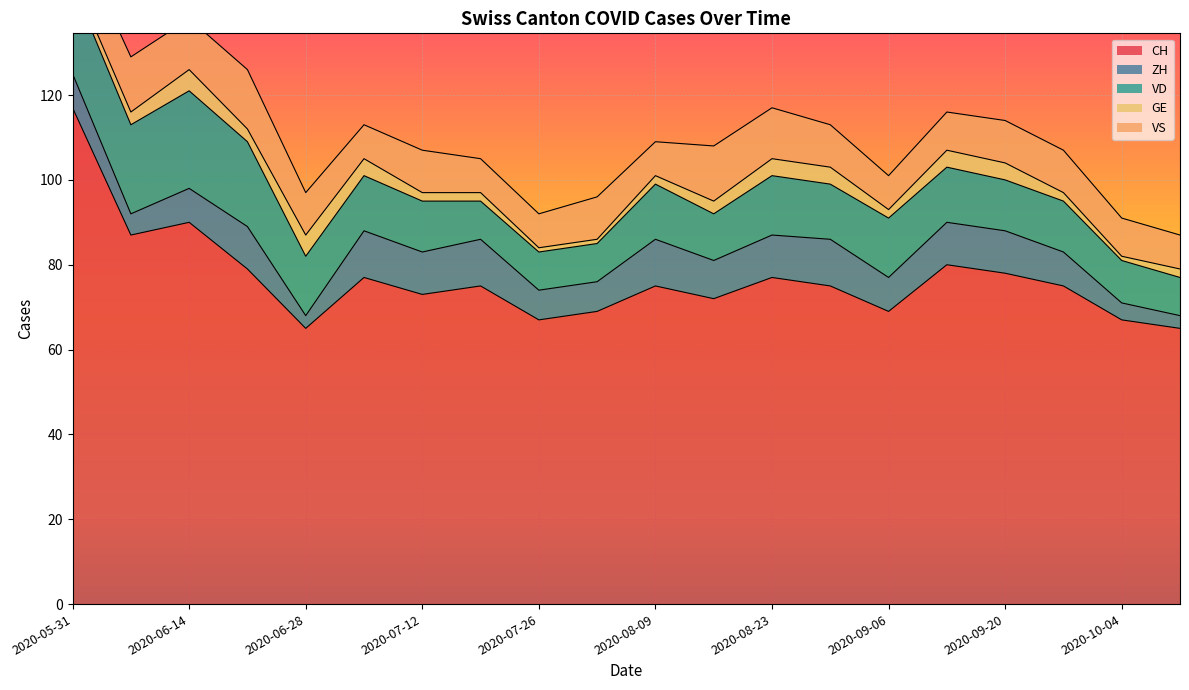

How many data points in GE are above 3?

7